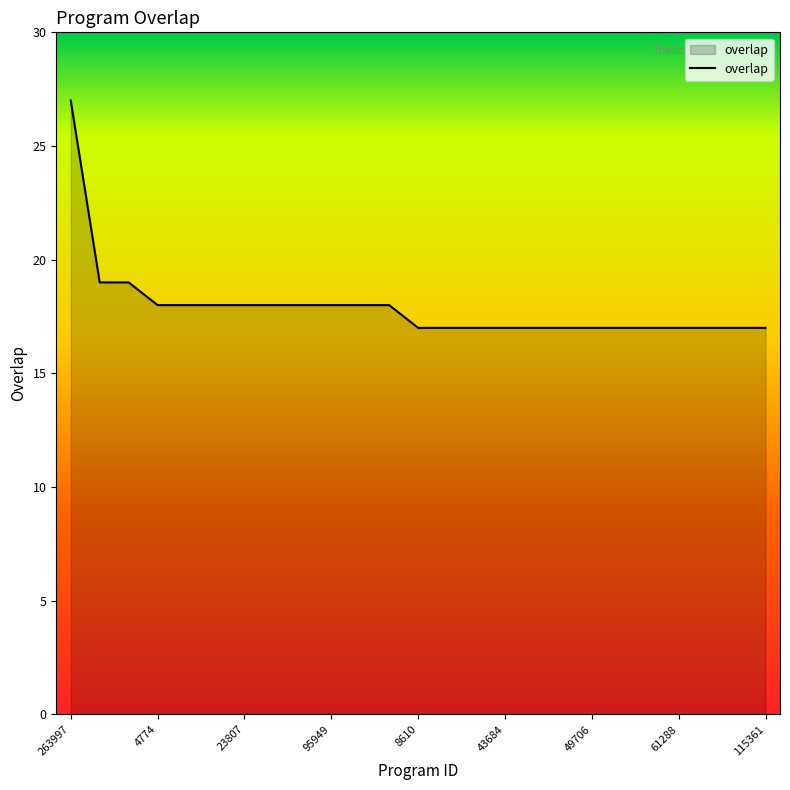

What is the smallest value displayed?

17